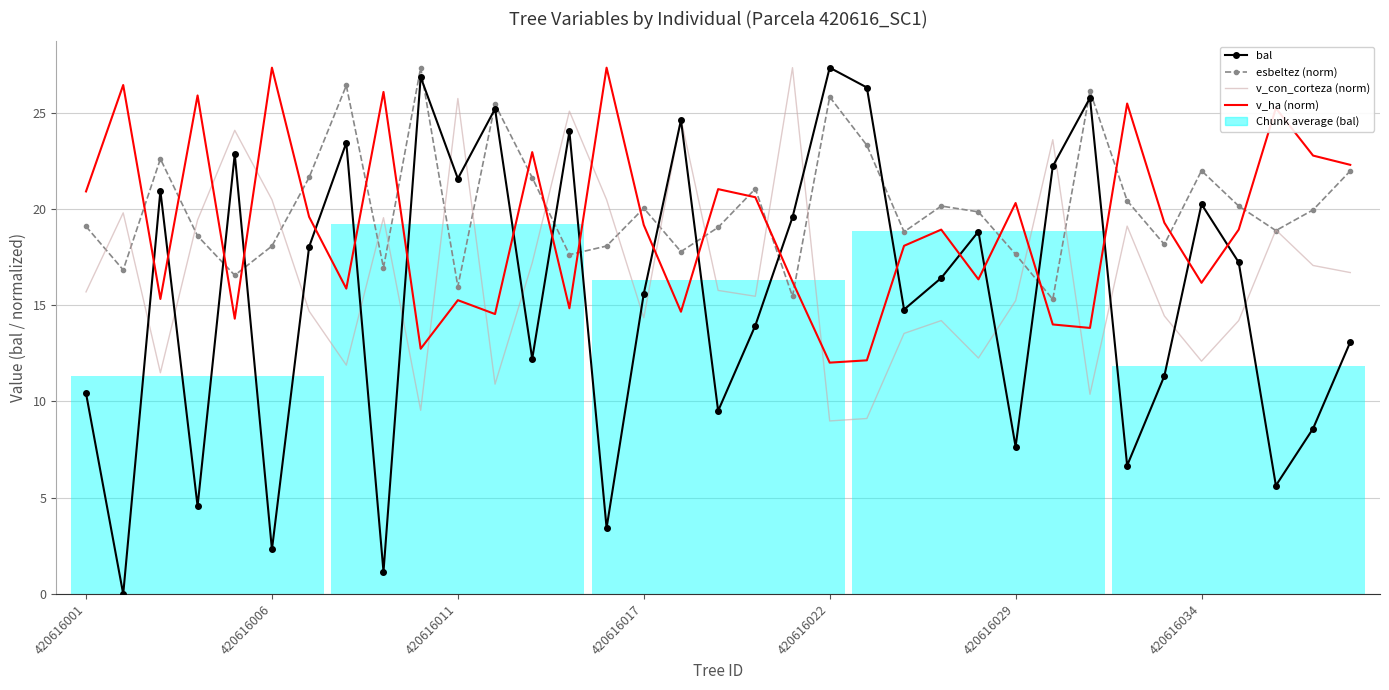

True or false: v_ha (norm) and bal intersect in this chart.

True